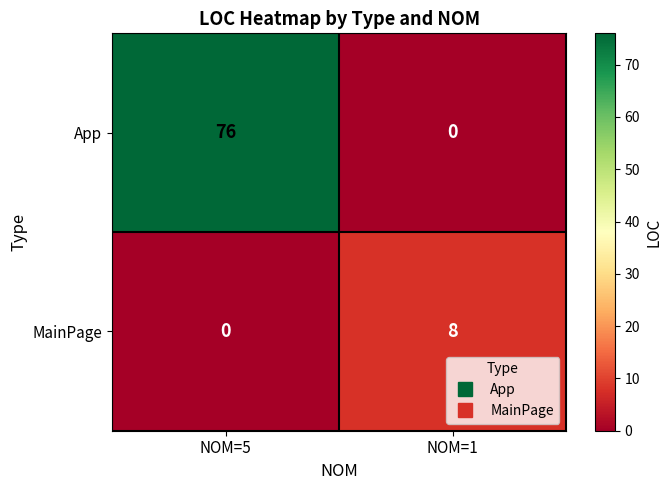

What is the difference between the MainPage values at NOM=1 and NOM=5?

8